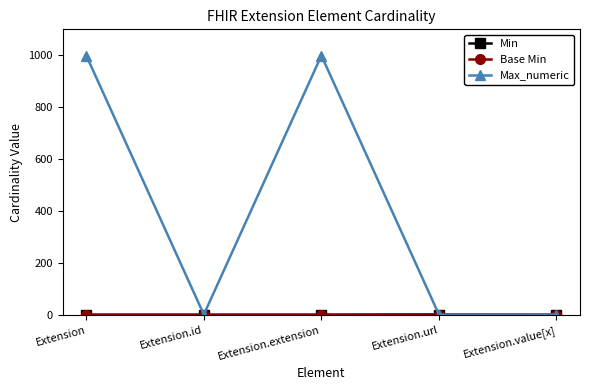

True or false: Max_numeric has a value of 999 at Extension.extension.

True